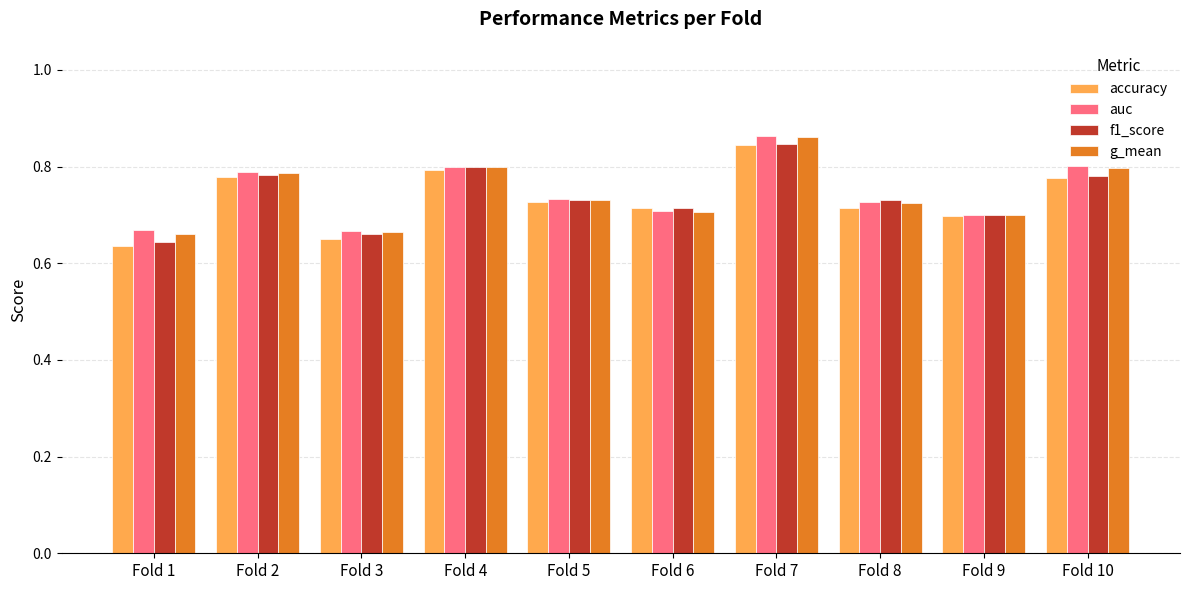

How many f1_score values are between 0 and 1?

10